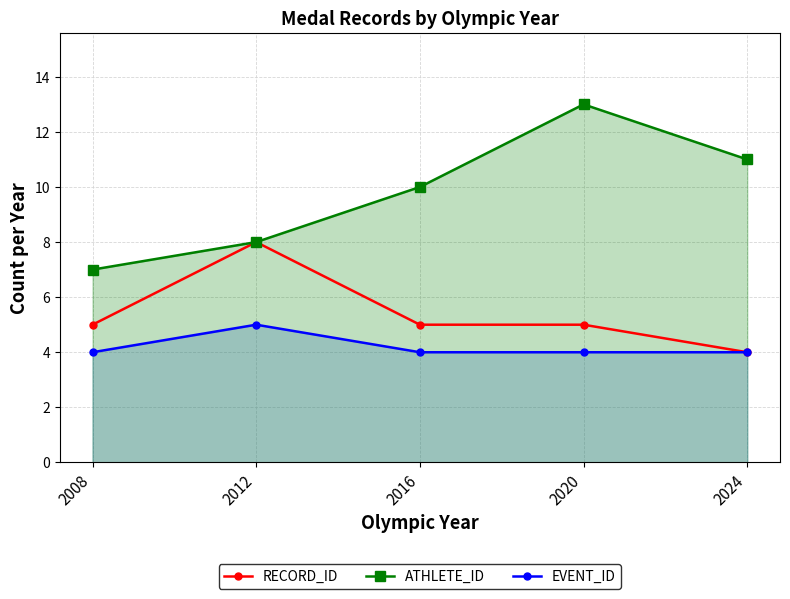

At which category does the chart reach its peak across all series?

2020